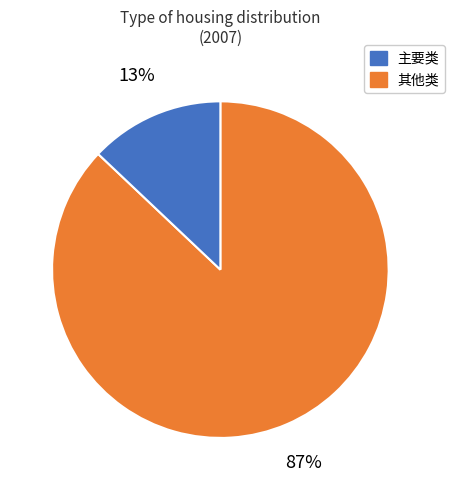

To the nearest percent, what is the difference between the largest and smallest slice percentages?

74%